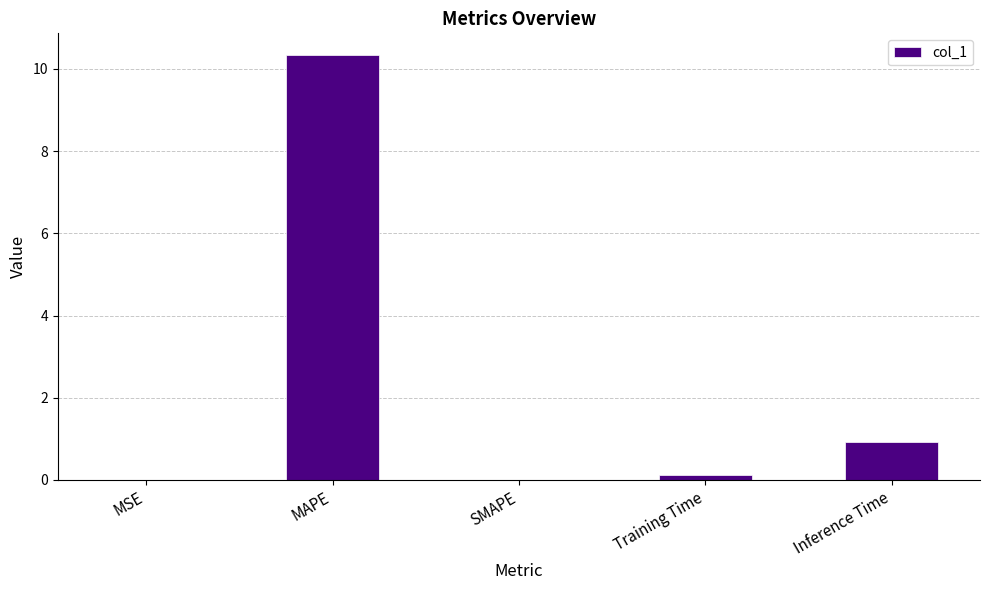

How many distinct data groups are displayed?

1